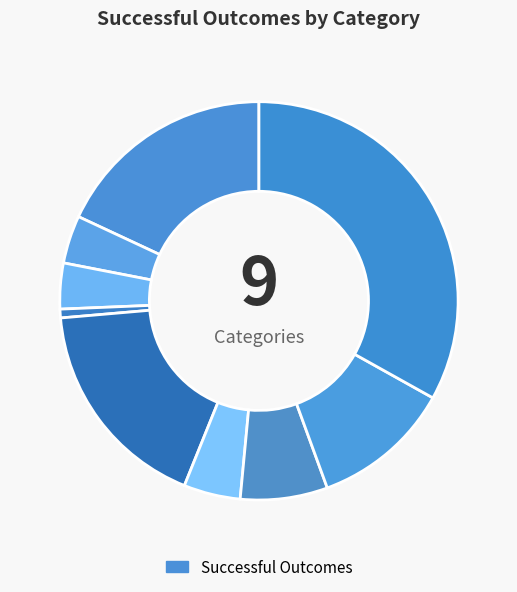

To the nearest percent, what is the difference between the largest and smallest slice percentages?

32%